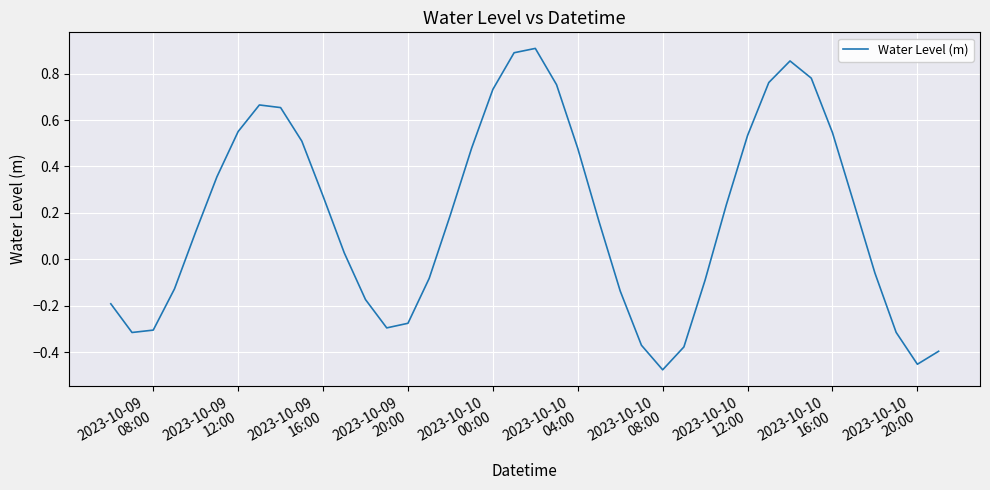

How many positive values are there?

23